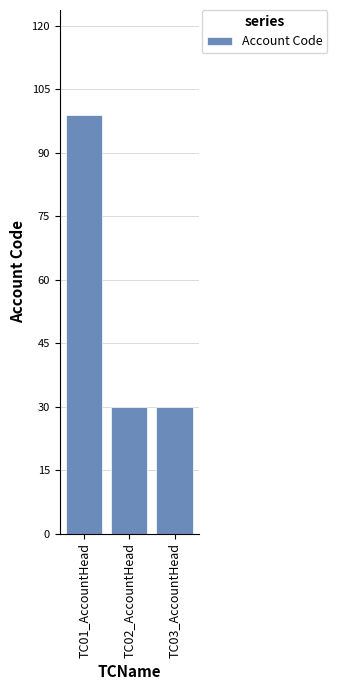

What is the average value?

53